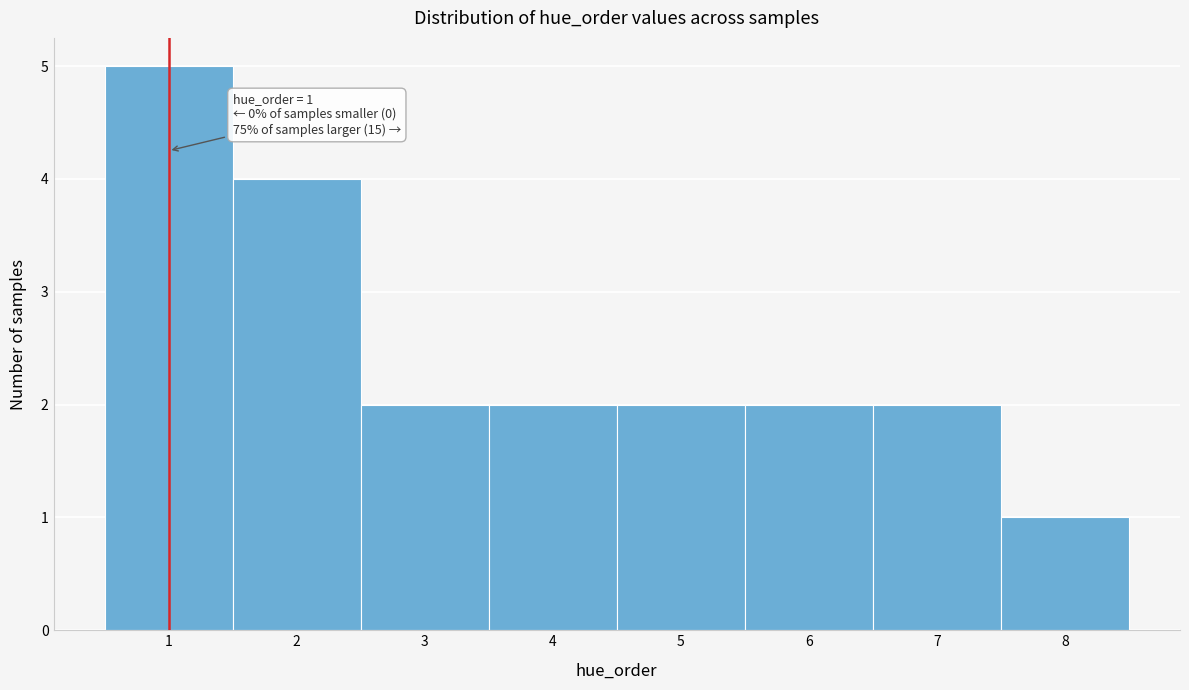

Over which range of the x-axis is the bar tallest?

0.5 to 1.5